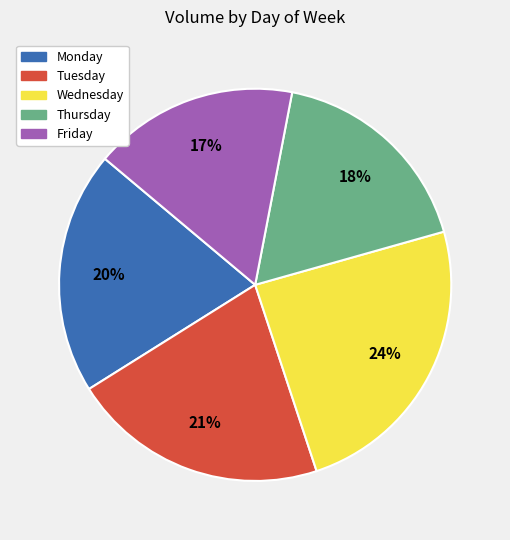

Approximately how many times larger is the value at Wednesday compared to Tuesday?

1.1